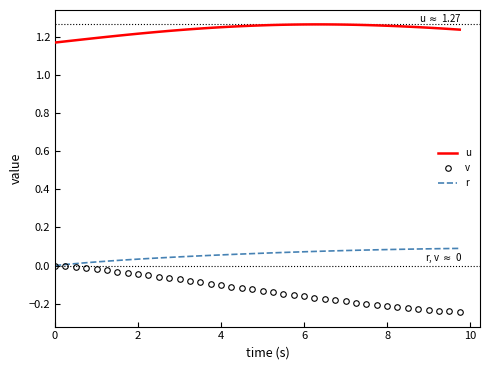

Which series has the largest total across all categories?

u